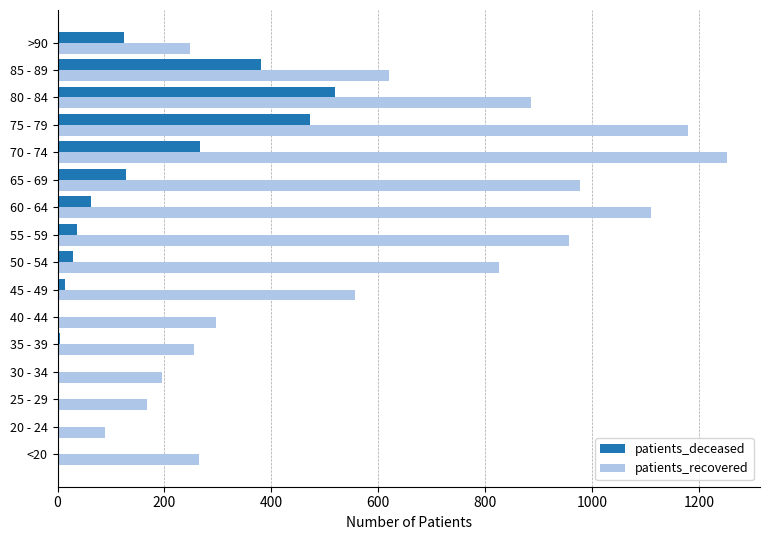

Which series has the largest total across all categories?

patients_recovered